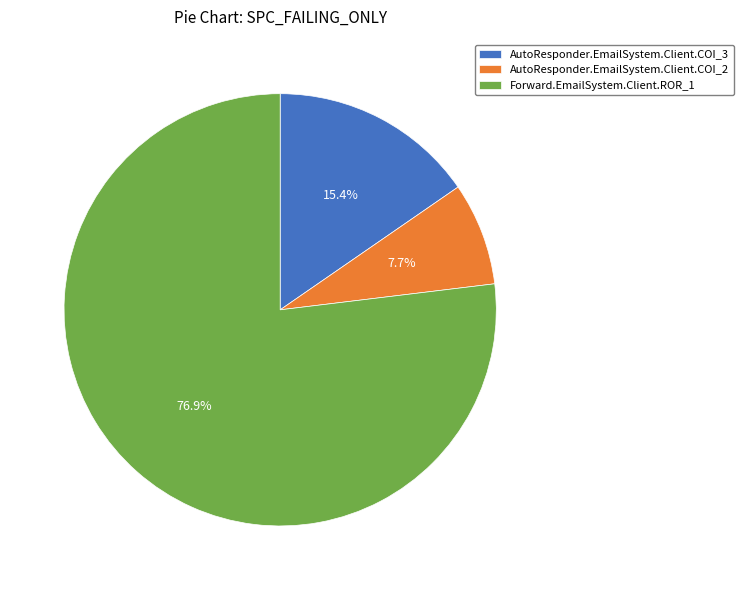

Which slice is the largest?

Forward.EmailSystem.Client.ROR_1